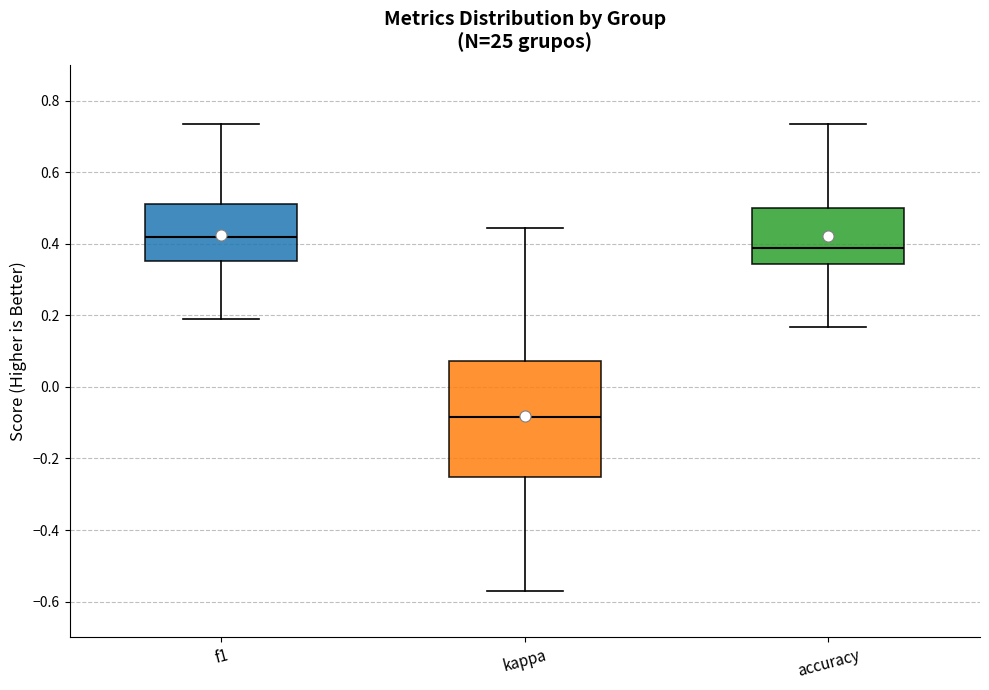

Where does the upper whisker of the box for f1 end on the y-axis? The values are not printed on the chart, so give them approximately, as read against the axis.

0.74